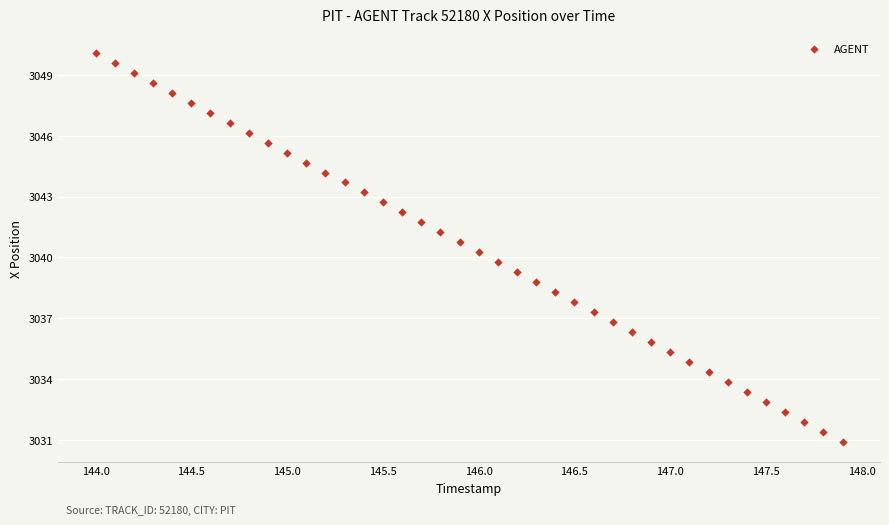

What is the range of X values (max minus min)?

3.9